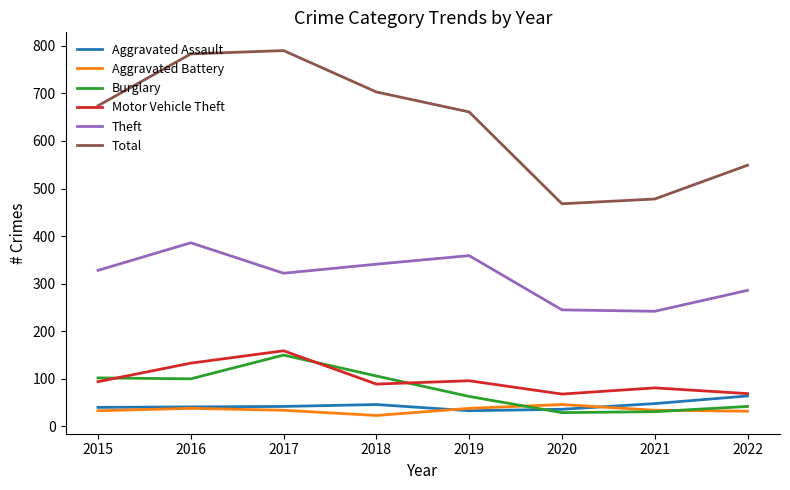

Is it true that Total equals 717 at 2020?

False